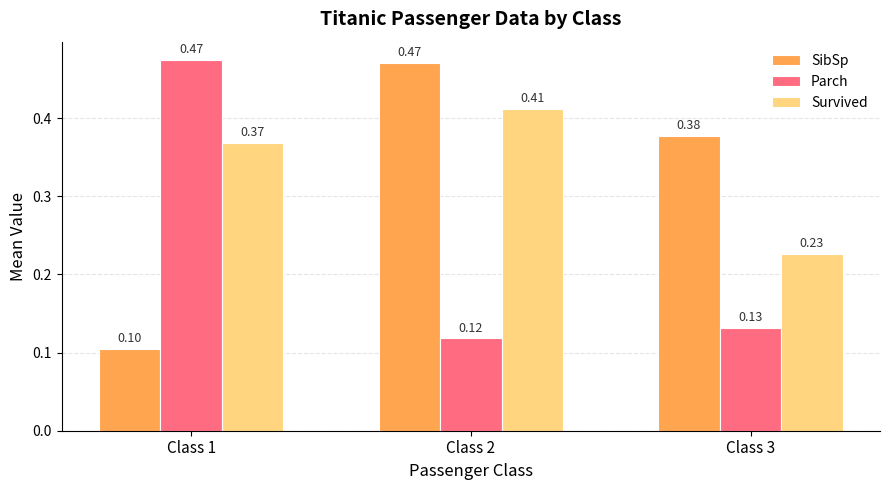

At which label does Parch reach its peak?

Class 1